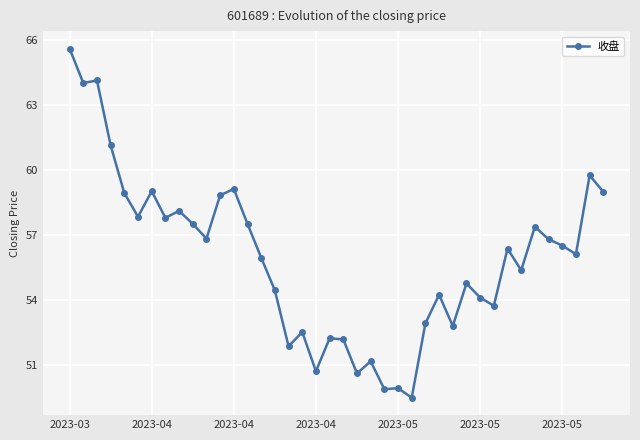

What is the greatest value displayed?

65.6